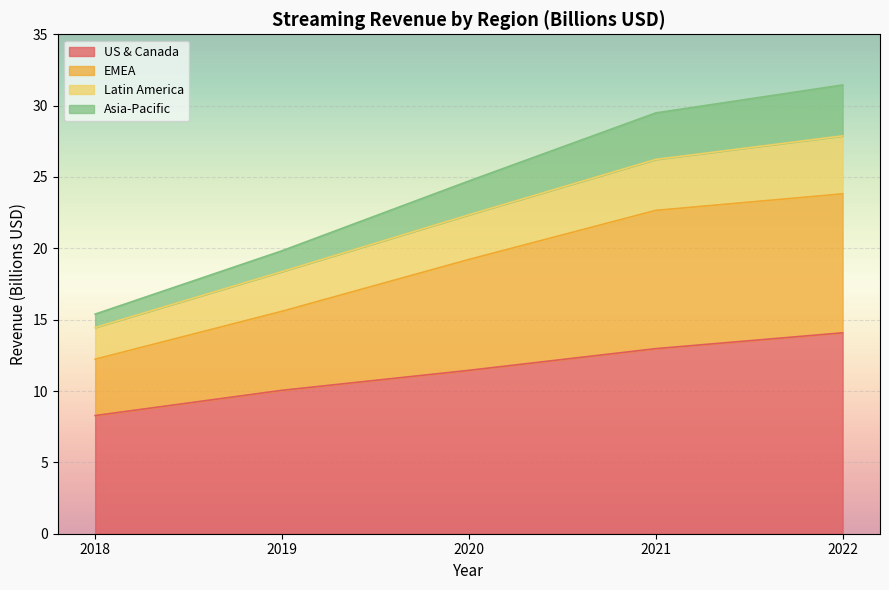

How many lines are shown in the chart?

4